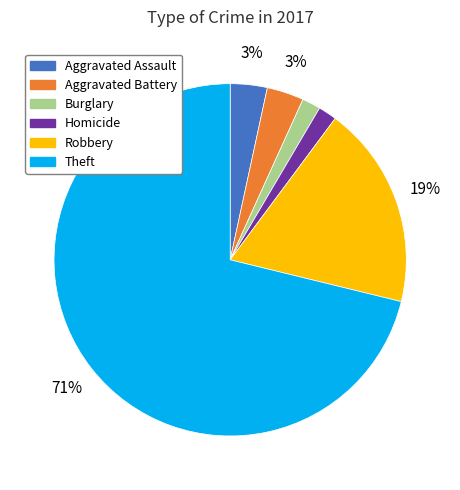

To the nearest percent, what is the average slice percentage?

17%